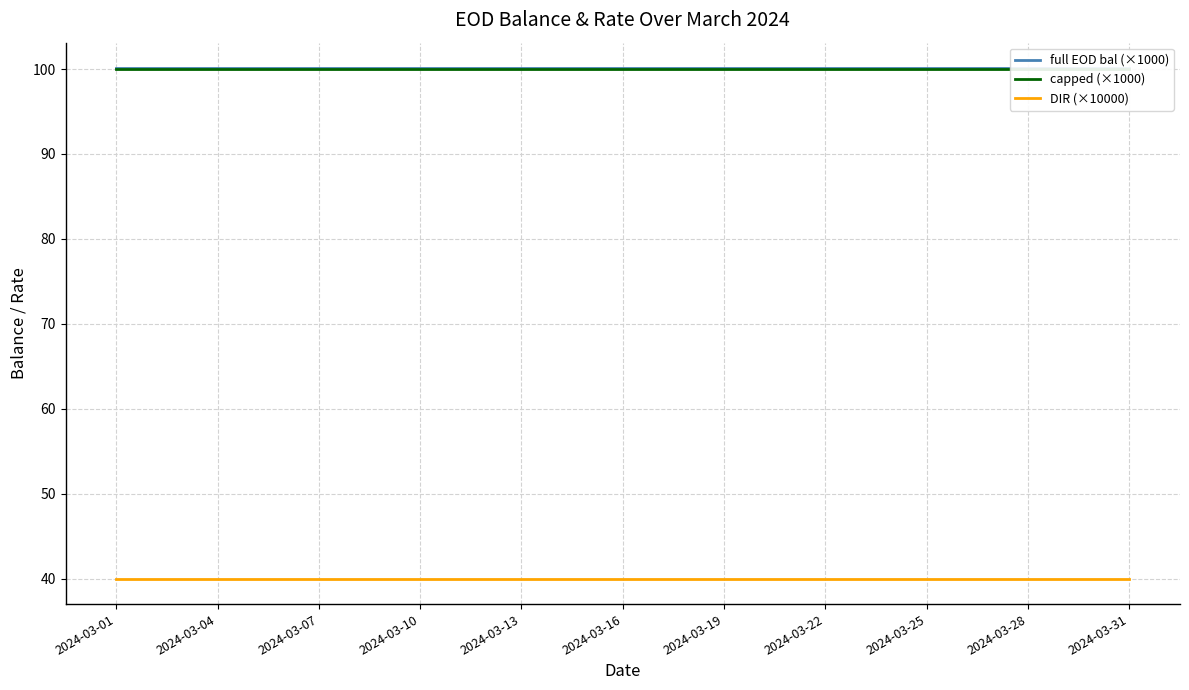

What are all the series names shown in the legend?

full EOD bal (×1000), capped (×1000), DIR (×10000)